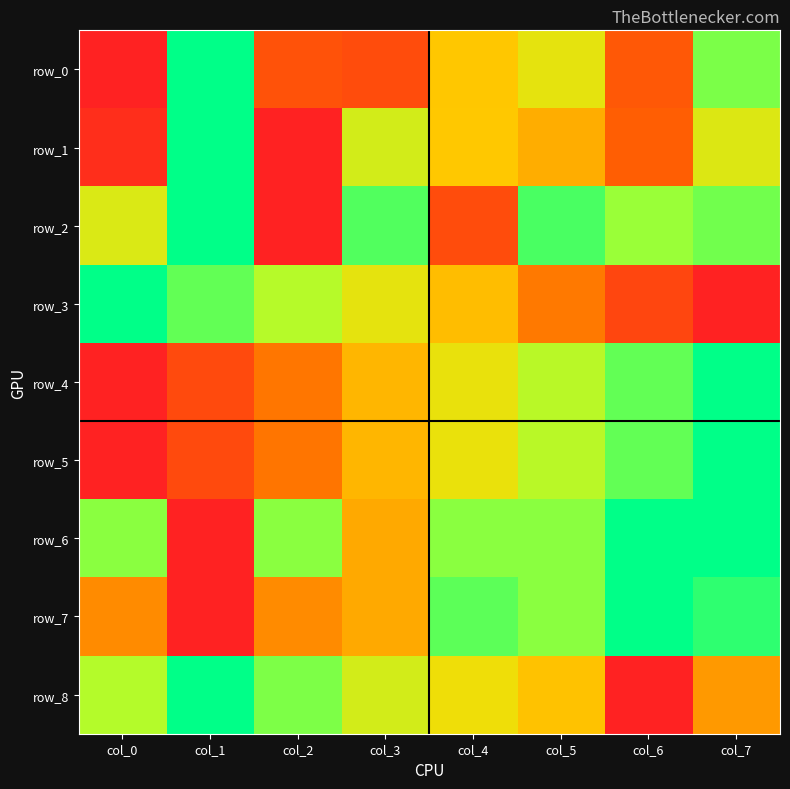

How many categories are shown in the chart?

8